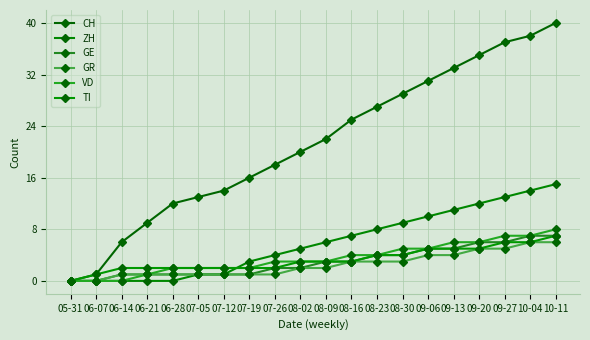

What is the difference between the maximum and minimum values in the ZH series?

15